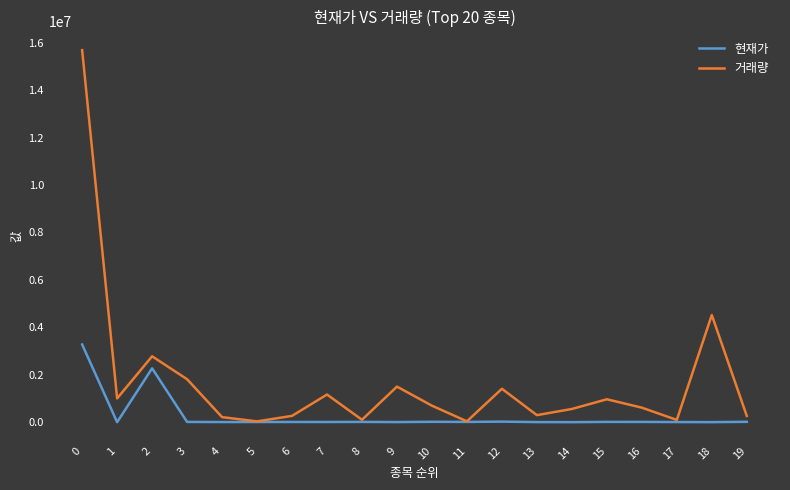

At 2, list the series in order from smallest to largest.

현재가, 거래량